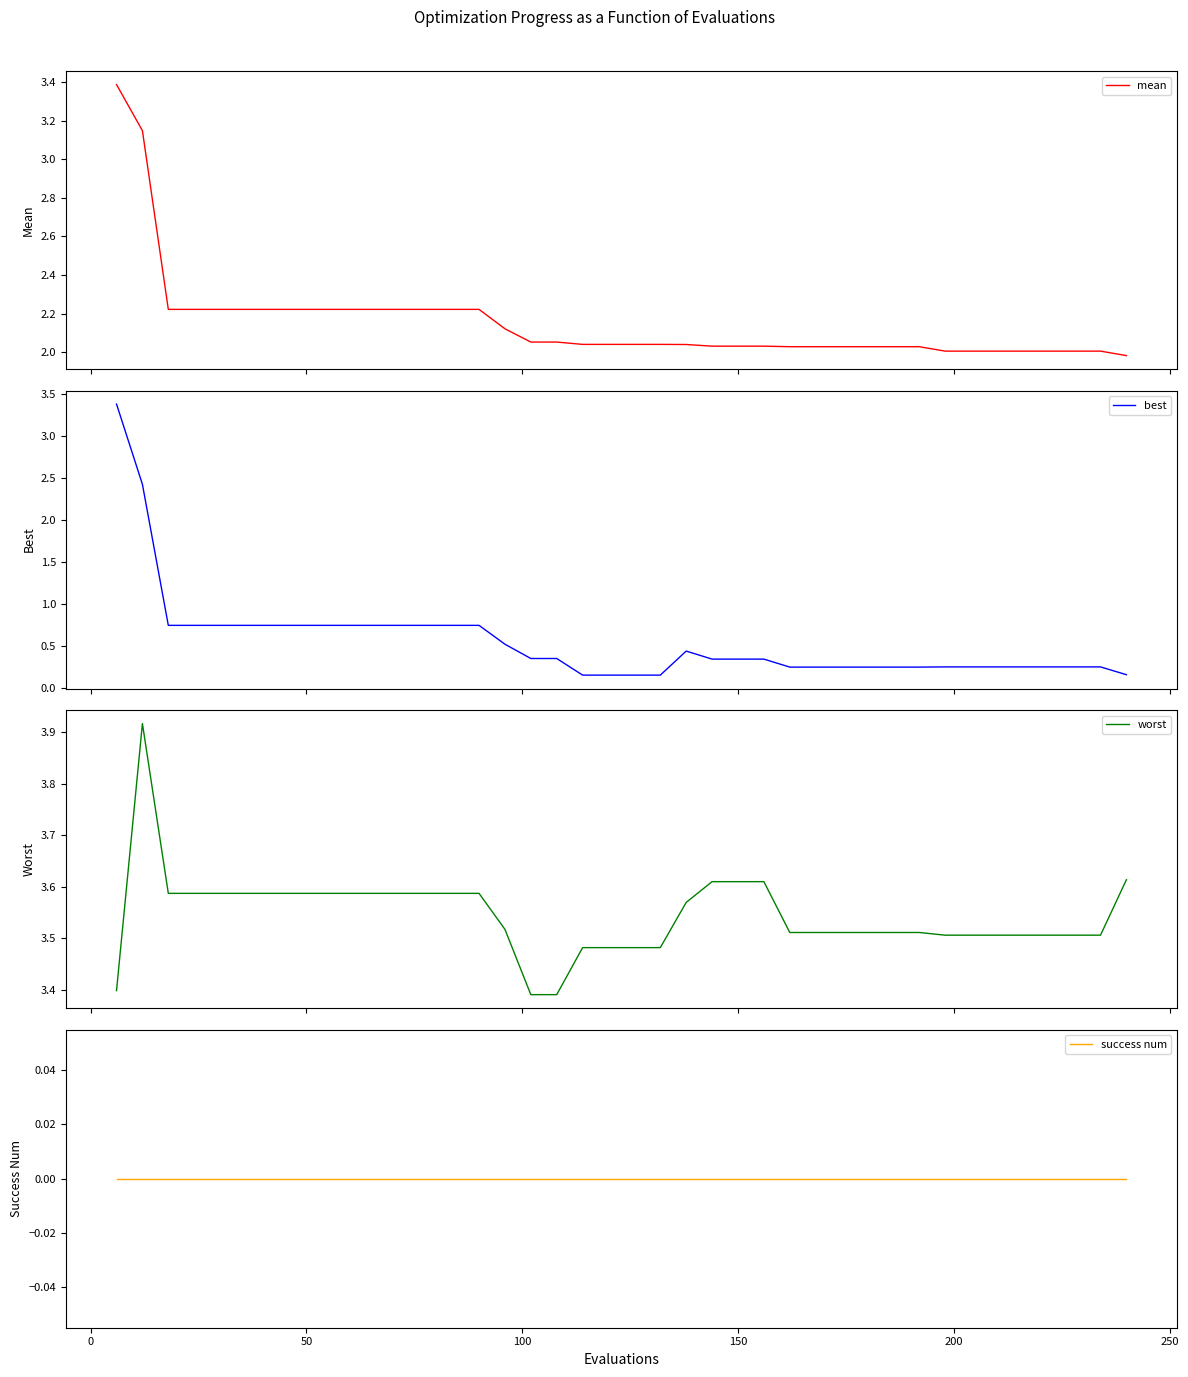

True or false: mean and success num intersect in this chart.

False